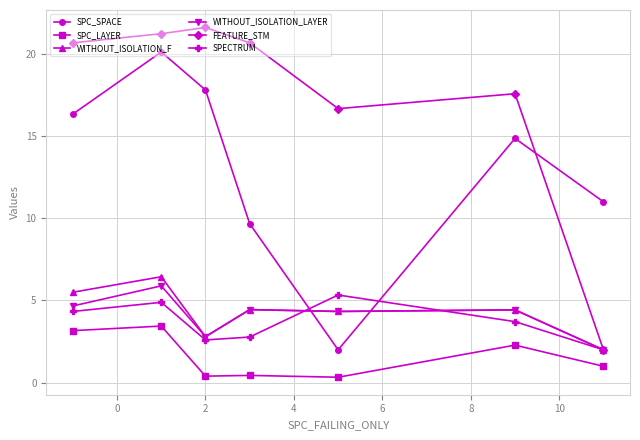

What is the value of the FEATURE_STM point at the 1st from the left?

20.7